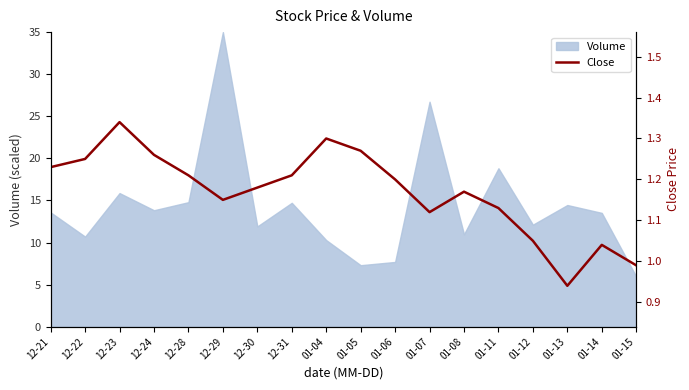

Reading left to right, transcribe all the data shown in this chart.

12-21=1.2	12-22=1.2	12-23=1.3	12-24=1.3	12-28=1.2	12-29=1.1	12-30=1.2	12-31=1.2	01-04=1.3	01-05=1.3	01-06=1.2	01-07=1.1	01-08=1.2	01-11=1.1	01-12=1.1	01-13=0.9	01-14=1.0	01-15=1.0